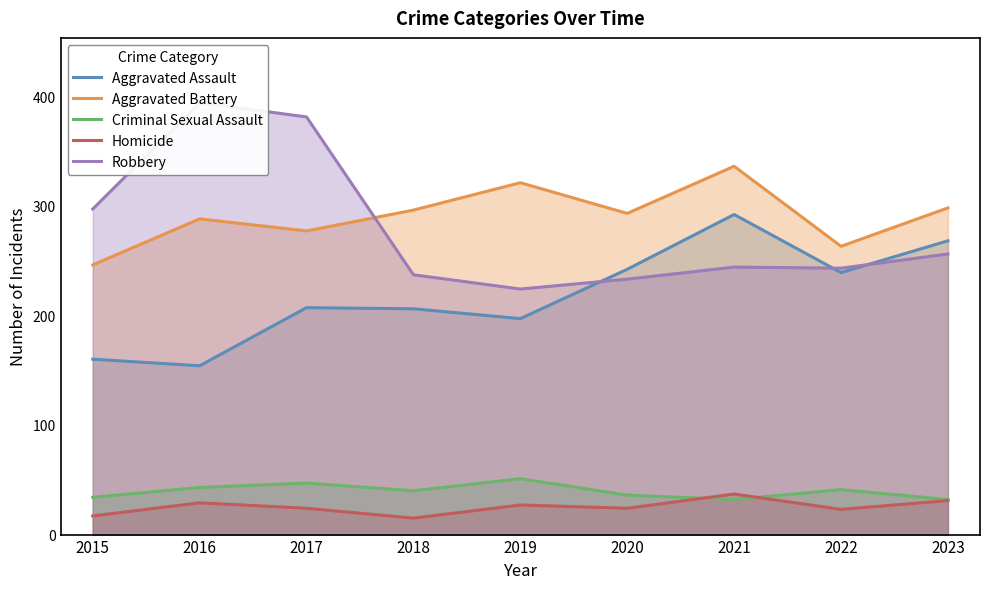

How many interior local valleys does the Homicide series have?

3